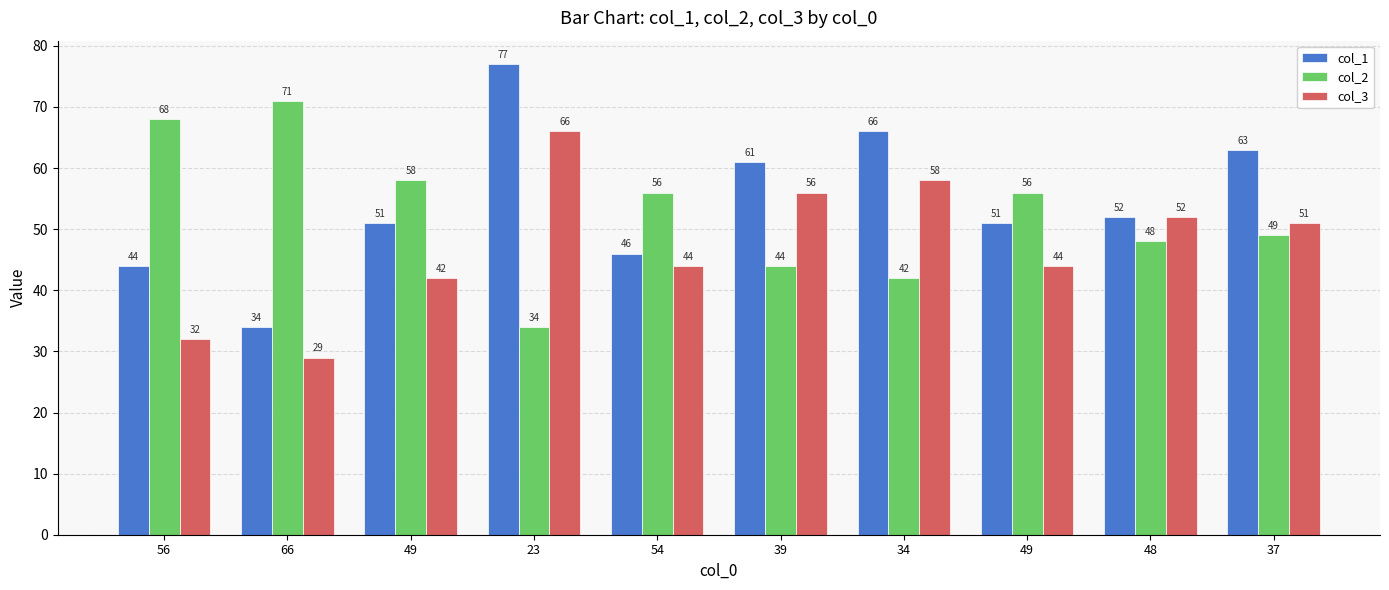

What is the value of the col_2 bar at the 7th from the left?

42